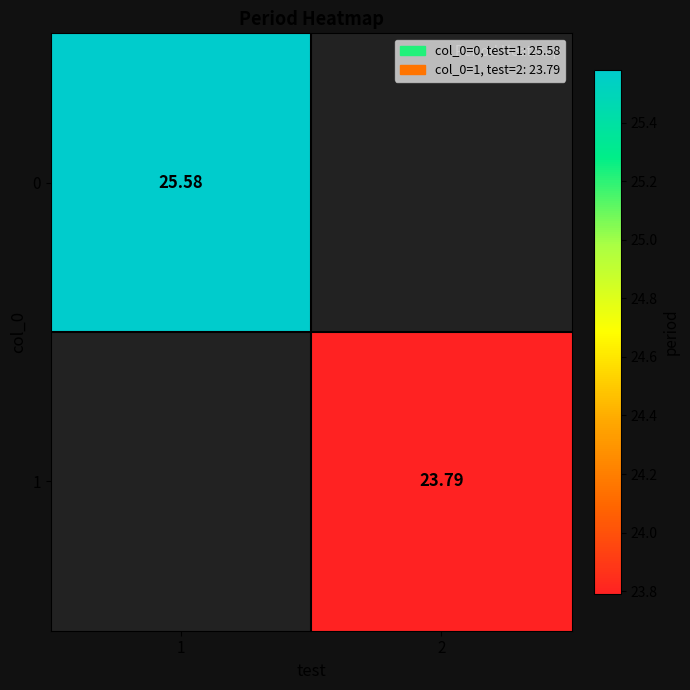

The value of 1 at 2 is 23.8. True or false?

True